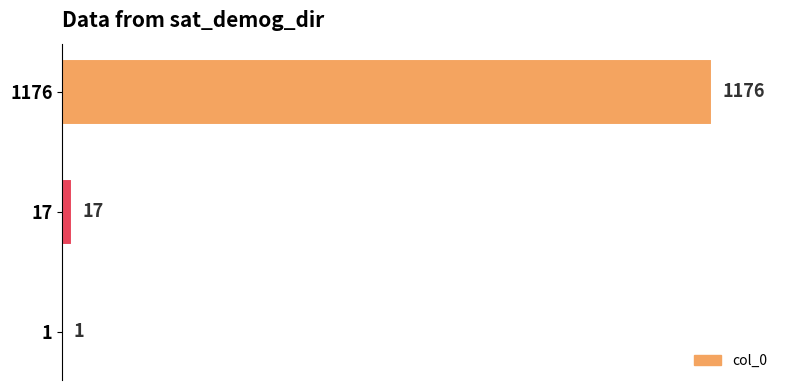

What is the change in value from 17 to 1?

-16